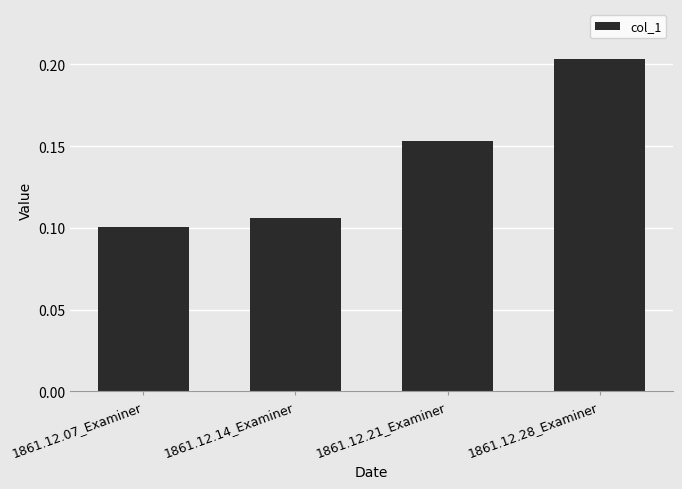

The value at 1861.12.14_Examiner is 0.1. True or false?

True